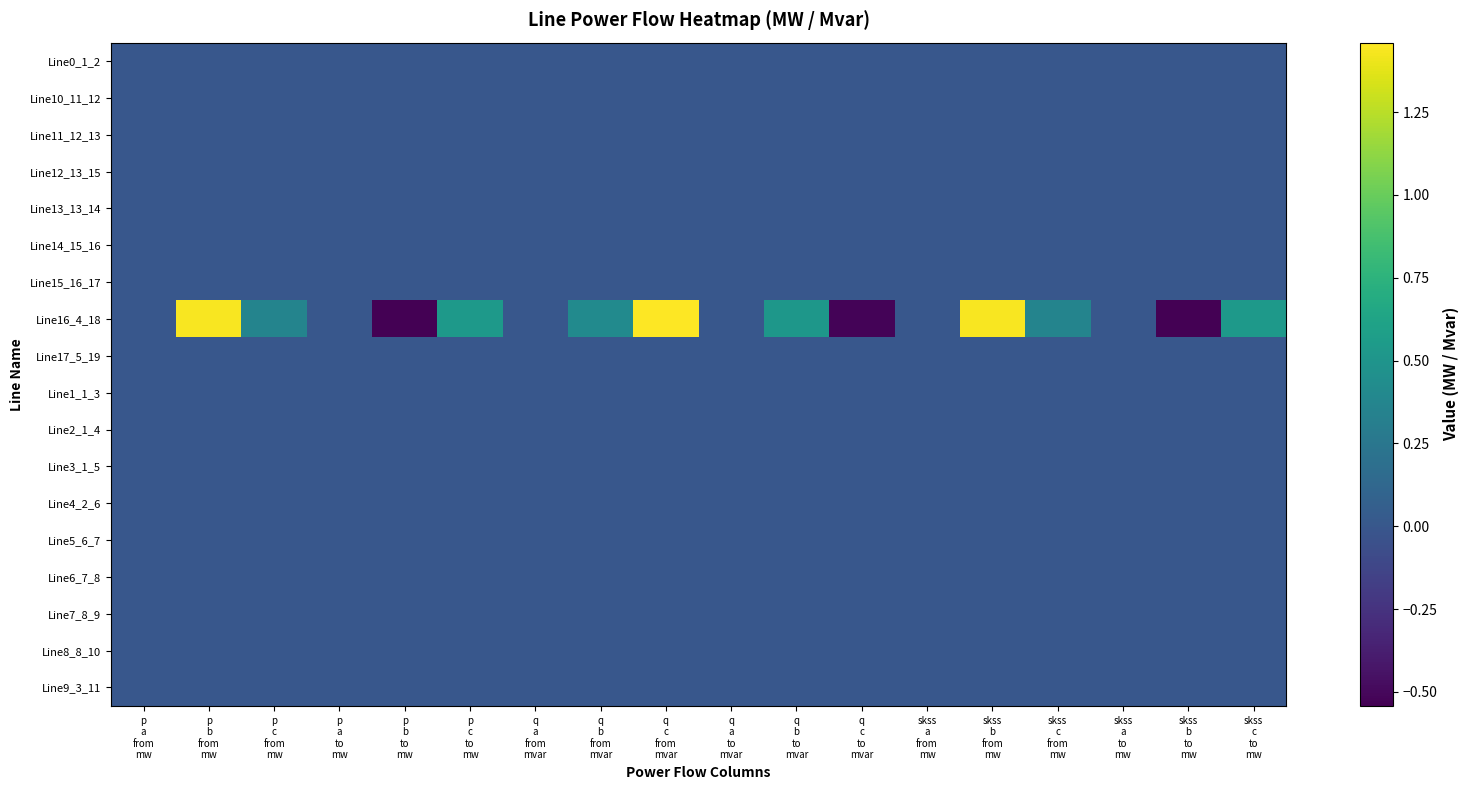

Reading left to right, list all the values displayed in this chart.

Line0_1_2: p
a
from
mw=0.0	p
b
from
mw=-0.0	p
c
from
mw=-0.0	p
a
to
mw=-0.0	p
b
to
mw=0.0	p
c
to
mw=0.0	q
a
from
mvar=0.0	q
b
from
mvar=0.0	q
c
from
mvar=-0.0	q
a
to
mvar=-0.0	q
b
to
mvar=-0.0	q
c
to
mvar=0.0	skss
a
from
mw=0.0	skss
b
from
mw=-0.0	skss
c
from
mw=-0.0	skss
a
to
mw=-0.0	skss
b
to
mw=0.0	skss
c
to
mw=0.0
Line10_11_12: p
a
from
mw=0.0	p
b
from
mw=-0.0	p
c
from
mw=-0.0	p
a
to
mw=-0.0	p
b
to
mw=0.0	p
c
to
mw=0.0	q
a
from
mvar=0.0	q
b
from
mvar=0.0	q
c
from
mvar=-0.0	q
a
to
mvar=-0.0	q
b
to
mvar=-0.0	q
c
to
mvar=0.0	skss
a
from
mw=0.0	skss
b
from
mw=-0.0	skss
c
from
mw=-0.0	skss
a
to
mw=-0.0	skss
b
to
mw=0.0	skss
c
to
mw=0.0
Line11_12_13: p
a
from
mw=0.0	p
b
from
mw=-0.0	p
c
from
mw=-0.0	p
a
to
mw=-0.0	p
b
to
mw=0.0	p
c
to
mw=0.0	q
a
from
mvar=0.0	q
b
from
mvar=0.0	q
c
from
mvar=-0.0	q
a
to
mvar=-0.0	q
b
to
mvar=-0.0	q
c
to
mvar=0.0	skss
a
from
mw=0.0	skss
b
from
mw=-0.0	skss
c
from
mw=-0.0	skss
a
to
mw=-0.0	skss
b
to
mw=0.0	skss
c
to
mw=0.0
Line12_13_15: p
a
from
mw=0.0	p
b
from
mw=0.0	p
c
from
mw=-0.0	p
a
to
mw=-0.0	p
b
to
mw=-0.0	p
c
to
mw=0.0	q
a
from
mvar=-0.0	q
b
from
mvar=0.0	q
c
from
mvar=0.0	q
a
to
mvar=0.0	q
b
to
mvar=-0.0	q
c
to
mvar=-0.0	skss
a
from
mw=0.0	skss
b
from
mw=0.0	skss
c
from
mw=-0.0	skss
a
to
mw=-0.0	skss
b
to
mw=-0.0	skss
c
to
mw=0.0
Line13_13_14: p
a
from
mw=0.0	p
b
from
mw=-0.0	p
c
from
mw=-0.0	p
a
to
mw=-0.0	p
b
to
mw=0.0	p
c
to
mw=0.0	q
a
from
mvar=0.0	q
b
from
mvar=0.0	q
c
from
mvar=-0.0	q
a
to
mvar=-0.0	q
b
to
mvar=-0.0	q
c
to
mvar=0.0	skss
a
from
mw=0.0	skss
b
from
mw=-0.0	skss
c
from
mw=-0.0	skss
a
to
mw=-0.0	skss
b
to
mw=0.0	skss
c
to
mw=0.0
Line14_15_16: p
a
from
mw=0.0	p
b
from
mw=0.0	p
c
from
mw=-0.0	p
a
to
mw=-0.0	p
b
to
mw=-0.0	p
c
to
mw=0.0	q
a
from
mvar=-0.0	q
b
from
mvar=0.0	q
c
from
mvar=0.0	q
a
to
mvar=0.0	q
b
to
mvar=-0.0	q
c
to
mvar=-0.0	skss
a
from
mw=0.0	skss
b
from
mw=0.0	skss
c
from
mw=-0.0	skss
a
to
mw=-0.0	skss
b
to
mw=-0.0	skss
c
to
mw=0.0
Line15_16_17: p
a
from
mw=0.0	p
b
from
mw=0.0	p
c
from
mw=-0.0	p
a
to
mw=-0.0	p
b
to
mw=-0.0	p
c
to
mw=0.0	q
a
from
mvar=-0.0	q
b
from
mvar=0.0	q
c
from
mvar=0.0	q
a
to
mvar=0.0	q
b
to
mvar=-0.0	q
c
to
mvar=-0.0	skss
a
from
mw=0.0	skss
b
from
mw=0.0	skss
c
from
mw=-0.0	skss
a
to
mw=-0.0	skss
b
to
mw=-0.0	skss
c
to
mw=0.0
Line16_4_18: p
a
from
mw=-0.0	p
b
from
mw=1.4	p
c
from
mw=0.4	p
a
to
mw=0.0	p
b
to
mw=-0.5	p
c
to
mw=0.5	q
a
from
mvar=-0.0	q
b
from
mvar=0.4	q
c
from
mvar=1.5	q
a
to
mvar=0.0	q
b
to
mvar=0.5	q
c
to
mvar=-0.5	skss
a
from
mw=-0.0	skss
b
from
mw=1.4	skss
c
from
mw=0.4	skss
a
to
mw=0.0	skss
b
to
mw=-0.5	skss
c
to
mw=0.5
Line17_5_19: p
a
from
mw=0.0	p
b
from
mw=0.0	p
c
from
mw=-0.0	p
a
to
mw=-0.0	p
b
to
mw=-0.0	p
c
to
mw=0.0	q
a
from
mvar=-0.0	q
b
from
mvar=0.0	q
c
from
mvar=0.0	q
a
to
mvar=0.0	q
b
to
mvar=-0.0	q
c
to
mvar=-0.0	skss
a
from
mw=0.0	skss
b
from
mw=0.0	skss
c
from
mw=-0.0	skss
a
to
mw=-0.0	skss
b
to
mw=-0.0	skss
c
to
mw=0.0
Line1_1_3: p
a
from
mw=0.0	p
b
from
mw=-0.0	p
c
from
mw=-0.0	p
a
to
mw=-0.0	p
b
to
mw=0.0	p
c
to
mw=0.0	q
a
from
mvar=0.0	q
b
from
mvar=0.0	q
c
from
mvar=-0.0	q
a
to
mvar=-0.0	q
b
to
mvar=-0.0	q
c
to
mvar=0.0	skss
a
from
mw=0.0	skss
b
from
mw=-0.0	skss
c
from
mw=-0.0	skss
a
to
mw=-0.0	skss
b
to
mw=0.0	skss
c
to
mw=0.0
Line2_1_4: p
a
from
mw=-0.0	p
b
from
mw=0.0	p
c
from
mw=0.0	p
a
to
mw=0.0	p
b
to
mw=-0.0	p
c
to
mw=-0.0	q
a
from
mvar=-0.0	q
b
from
mvar=-0.0	q
c
from
mvar=0.0	q
a
to
mvar=0.0	q
b
to
mvar=0.0	q
c
to
mvar=-0.0	skss
a
from
mw=-0.0	skss
b
from
mw=0.0	skss
c
from
mw=0.0	skss
a
to
mw=0.0	skss
b
to
mw=-0.0	skss
c
to
mw=-0.0
Line3_1_5: p
a
from
mw=0.0	p
b
from
mw=0.0	p
c
from
mw=-0.0	p
a
to
mw=-0.0	p
b
to
mw=-0.0	p
c
to
mw=0.0	q
a
from
mvar=-0.0	q
b
from
mvar=0.0	q
c
from
mvar=0.0	q
a
to
mvar=0.0	q
b
to
mvar=-0.0	q
c
to
mvar=-0.0	skss
a
from
mw=0.0	skss
b
from
mw=0.0	skss
c
from
mw=-0.0	skss
a
to
mw=-0.0	skss
b
to
mw=-0.0	skss
c
to
mw=0.0
Line4_2_6: p
a
from
mw=0.0	p
b
from
mw=-0.0	p
c
from
mw=-0.0	p
a
to
mw=-0.0	p
b
to
mw=0.0	p
c
to
mw=0.0	q
a
from
mvar=0.0	q
b
from
mvar=0.0	q
c
from
mvar=-0.0	q
a
to
mvar=-0.0	q
b
to
mvar=-0.0	q
c
to
mvar=0.0	skss
a
from
mw=0.0	skss
b
from
mw=-0.0	skss
c
from
mw=-0.0	skss
a
to
mw=-0.0	skss
b
to
mw=0.0	skss
c
to
mw=0.0
Line5_6_7: p
a
from
mw=0.0	p
b
from
mw=-0.0	p
c
from
mw=-0.0	p
a
to
mw=-0.0	p
b
to
mw=0.0	p
c
to
mw=0.0	q
a
from
mvar=0.0	q
b
from
mvar=0.0	q
c
from
mvar=-0.0	q
a
to
mvar=-0.0	q
b
to
mvar=-0.0	q
c
to
mvar=0.0	skss
a
from
mw=0.0	skss
b
from
mw=-0.0	skss
c
from
mw=-0.0	skss
a
to
mw=-0.0	skss
b
to
mw=0.0	skss
c
to
mw=0.0
Line6_7_8: p
a
from
mw=0.0	p
b
from
mw=0.0	p
c
from
mw=-0.0	p
a
to
mw=-0.0	p
b
to
mw=-0.0	p
c
to
mw=0.0	q
a
from
mvar=-0.0	q
b
from
mvar=0.0	q
c
from
mvar=0.0	q
a
to
mvar=0.0	q
b
to
mvar=-0.0	q
c
to
mvar=-0.0	skss
a
from
mw=0.0	skss
b
from
mw=0.0	skss
c
from
mw=-0.0	skss
a
to
mw=-0.0	skss
b
to
mw=-0.0	skss
c
to
mw=0.0
Line7_8_9: p
a
from
mw=0.0	p
b
from
mw=0.0	p
c
from
mw=-0.0	p
a
to
mw=-0.0	p
b
to
mw=-0.0	p
c
to
mw=0.0	q
a
from
mvar=-0.0	q
b
from
mvar=0.0	q
c
from
mvar=0.0	q
a
to
mvar=0.0	q
b
to
mvar=-0.0	q
c
to
mvar=-0.0	skss
a
from
mw=0.0	skss
b
from
mw=0.0	skss
c
from
mw=-0.0	skss
a
to
mw=-0.0	skss
b
to
mw=-0.0	skss
c
to
mw=0.0
Line8_8_10: p
a
from
mw=0.0	p
b
from
mw=0.0	p
c
from
mw=-0.0	p
a
to
mw=-0.0	p
b
to
mw=-0.0	p
c
to
mw=0.0	q
a
from
mvar=-0.0	q
b
from
mvar=0.0	q
c
from
mvar=0.0	q
a
to
mvar=0.0	q
b
to
mvar=-0.0	q
c
to
mvar=-0.0	skss
a
from
mw=0.0	skss
b
from
mw=0.0	skss
c
from
mw=-0.0	skss
a
to
mw=-0.0	skss
b
to
mw=-0.0	skss
c
to
mw=0.0
Line9_3_11: p
a
from
mw=0.0	p
b
from
mw=-0.0	p
c
from
mw=-0.0	p
a
to
mw=-0.0	p
b
to
mw=0.0	p
c
to
mw=0.0	q
a
from
mvar=0.0	q
b
from
mvar=0.0	q
c
from
mvar=-0.0	q
a
to
mvar=-0.0	q
b
to
mvar=-0.0	q
c
to
mvar=0.0	skss
a
from
mw=0.0	skss
b
from
mw=-0.0	skss
c
from
mw=-0.0	skss
a
to
mw=-0.0	skss
b
to
mw=0.0	skss
c
to
mw=0.0